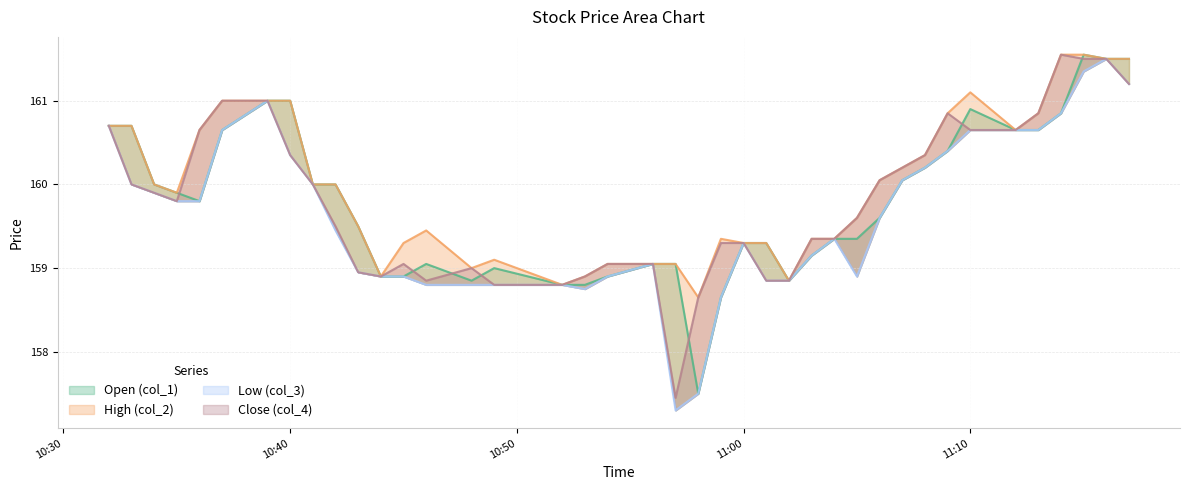

How many lines are shown in the chart?

4